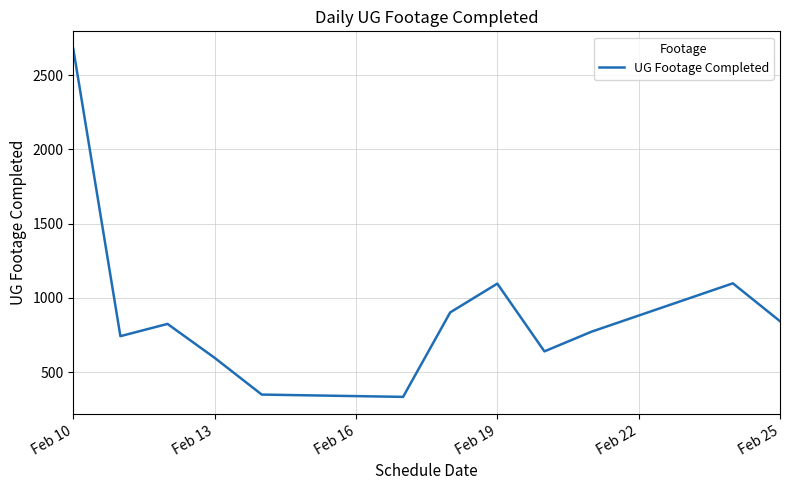

Count the number of categories in the chart.

12